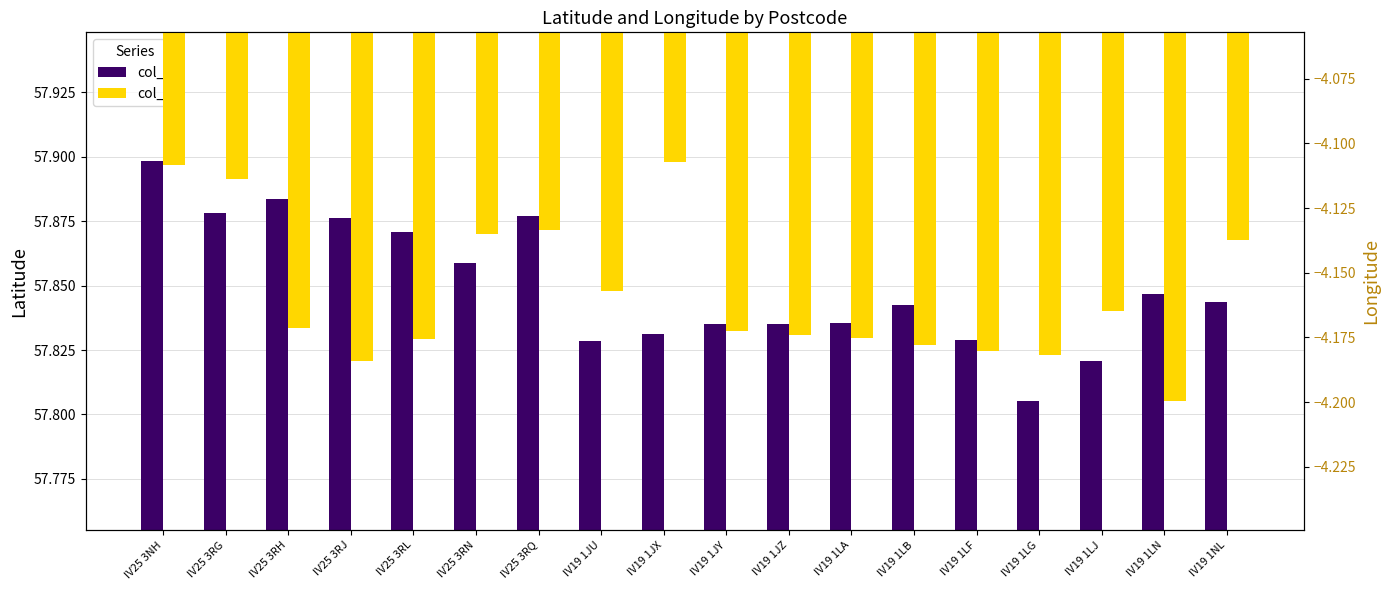

What are all the series names shown in the legend?

col_1, col_2